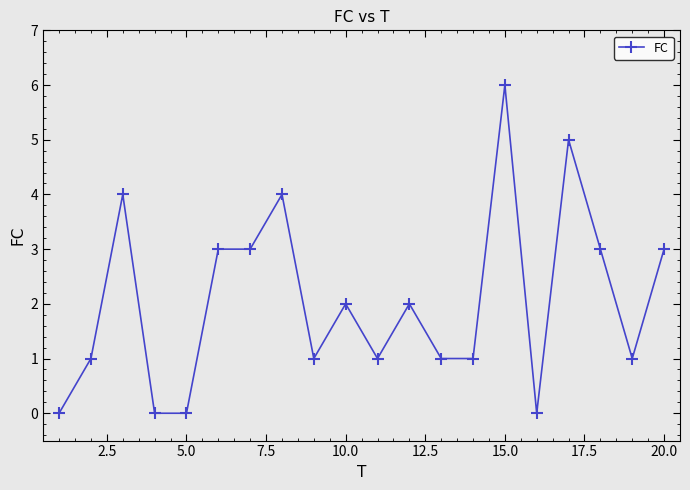

What is the maximum value shown in the chart?

6